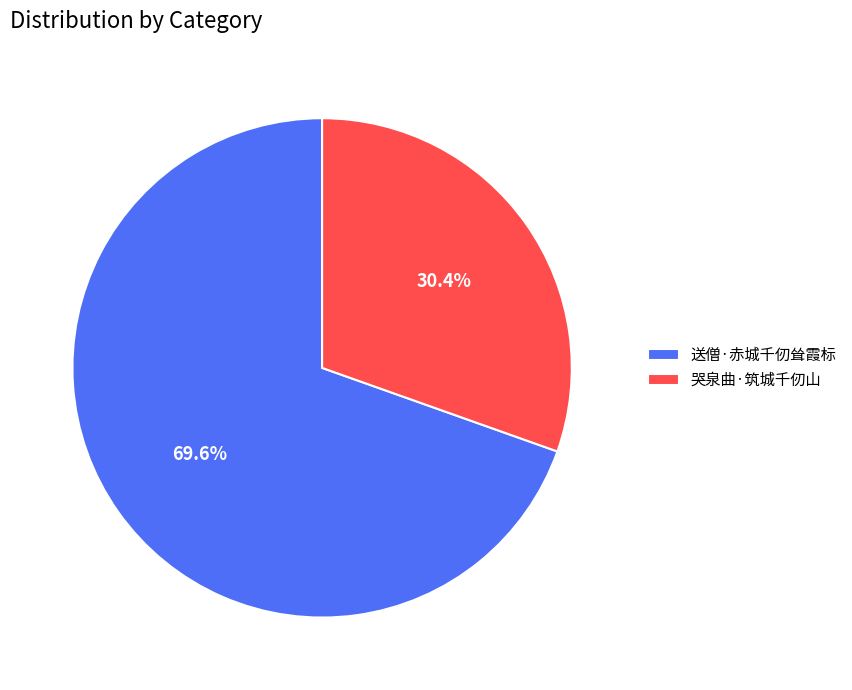

Which slice is the largest?

送僧·赤城千仞耸霞标